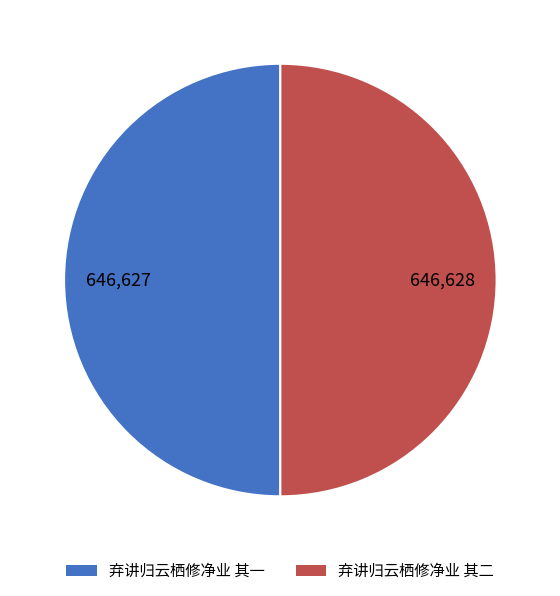

Is the sum of 弃讲归云栖修净业 其二 and 弃讲归云栖修净业 其一 greater than half?

Yes